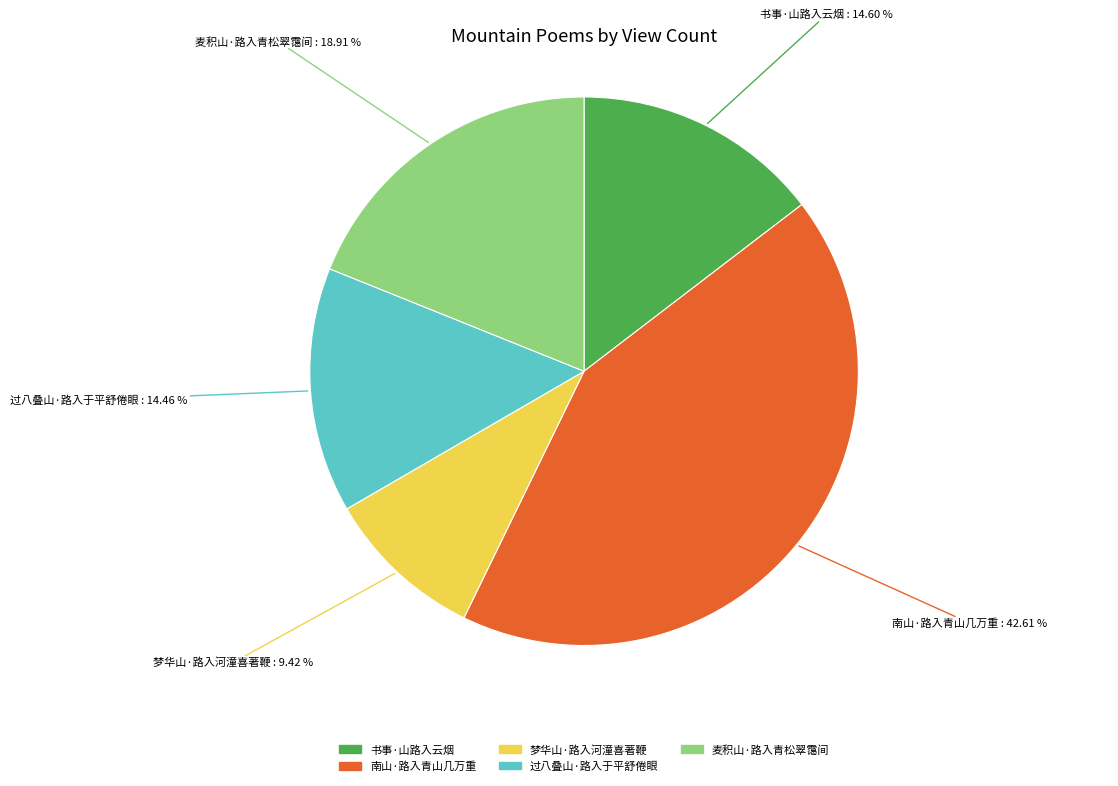

True or false: 梦华山·路入河潼喜著鞭 accounts for 9% of the total.

True